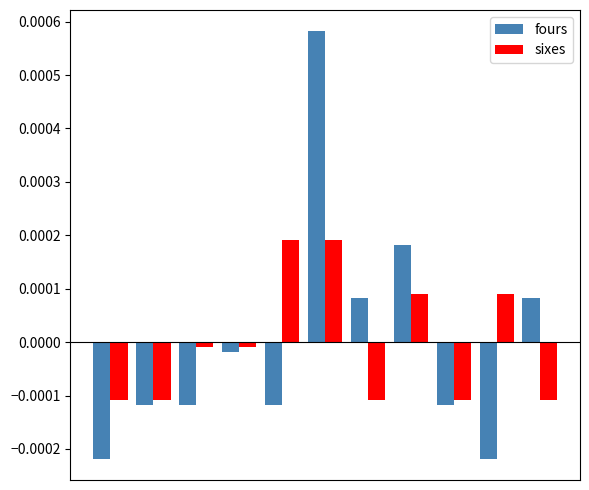

Which series has the widest spread of values?

fours